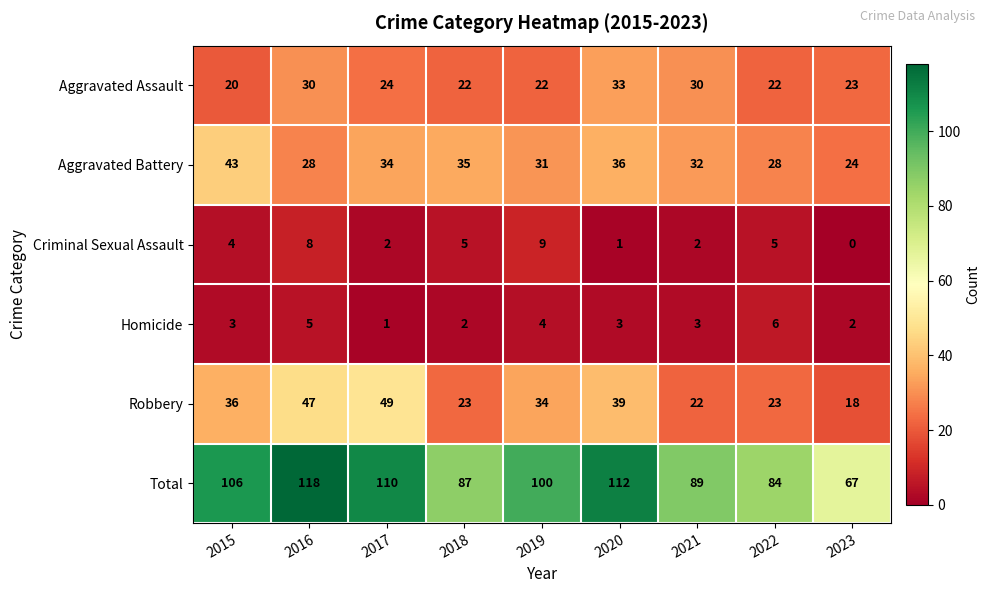

Which series has the widest spread of values?

Total